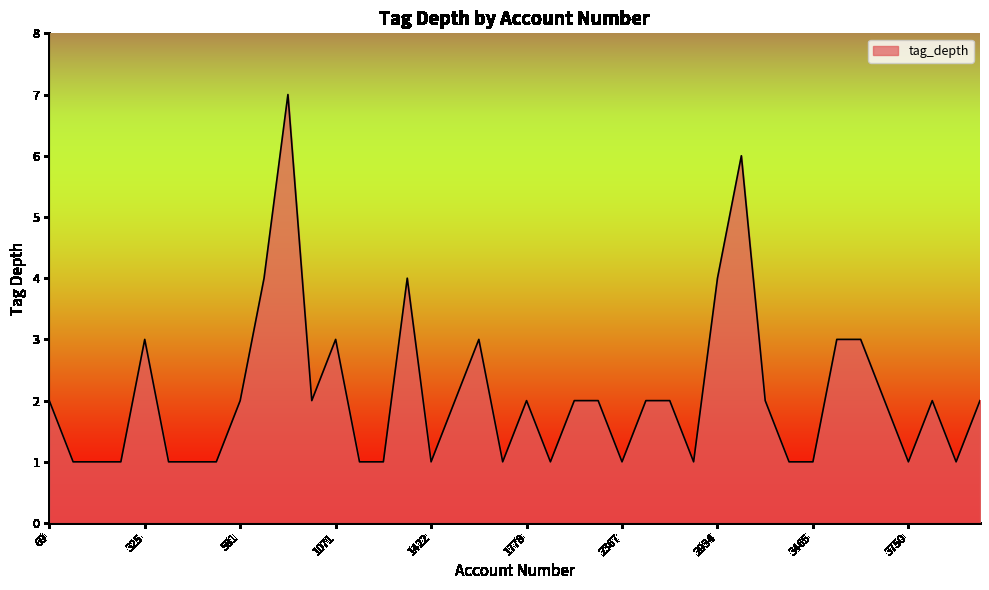

What is the difference between the maximum and minimum values?

6